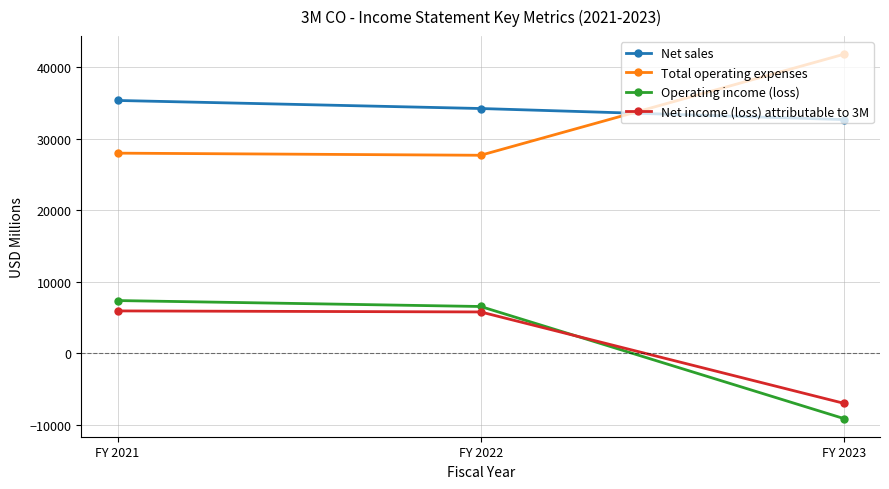

How many values in Operating income (loss) are above zero?

2